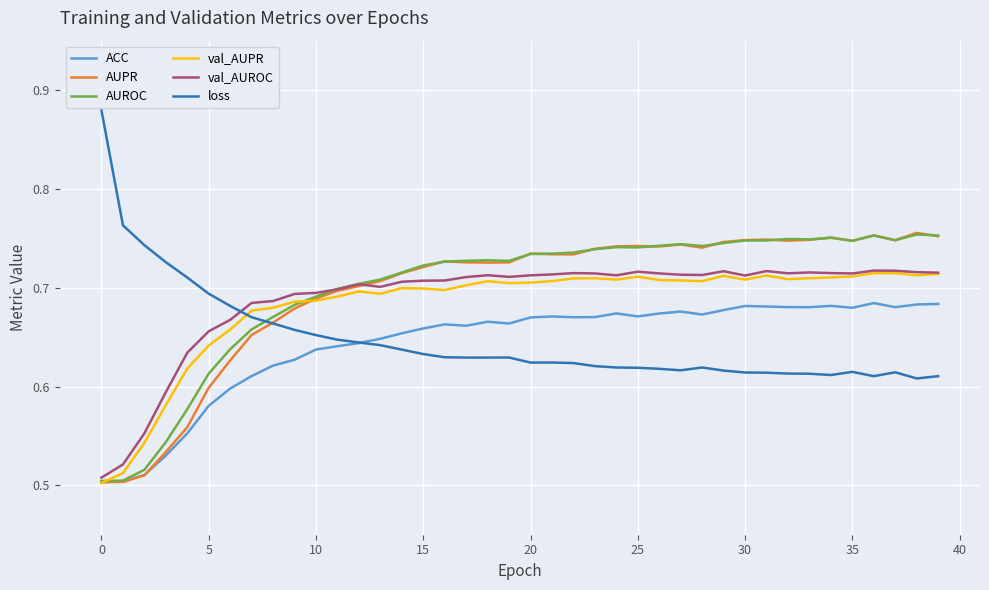

Which series ends up on top after the final intersection of val_AUPR and AUROC?

AUROC